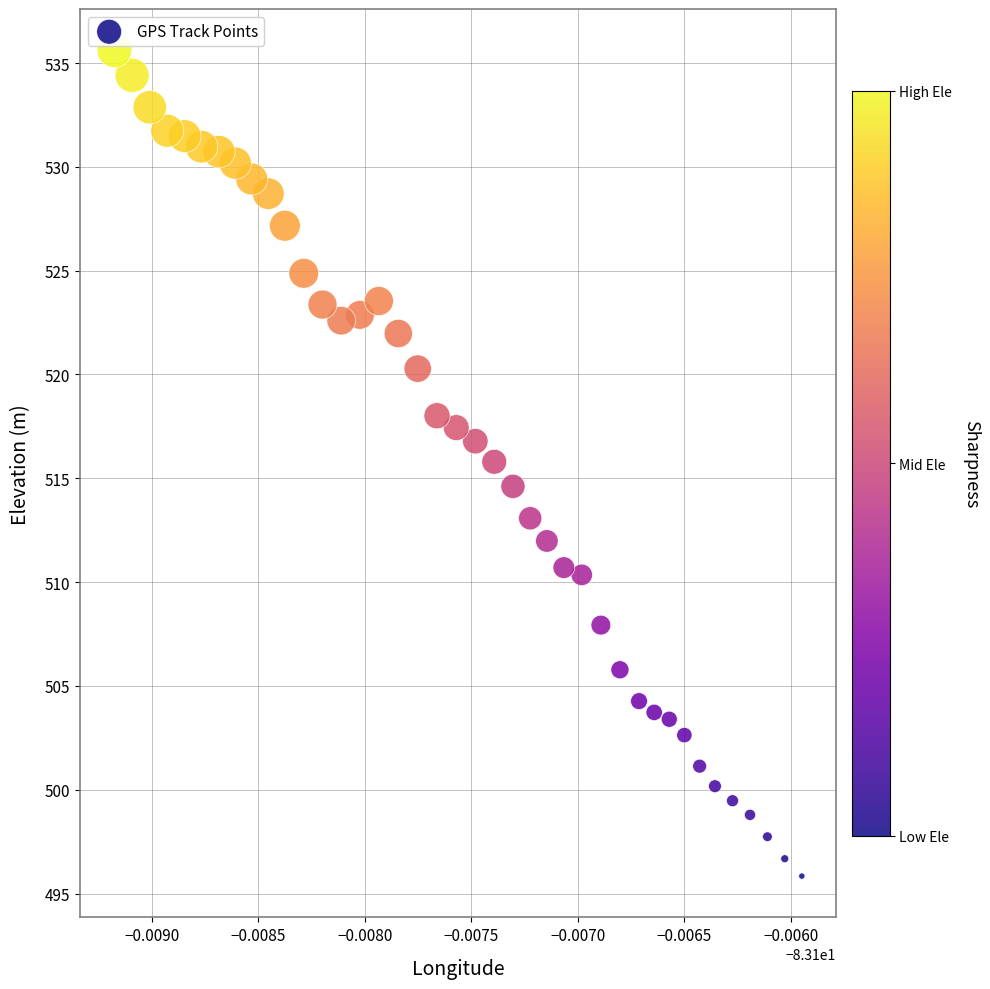

What is the range of Y values (max minus min)?

39.8